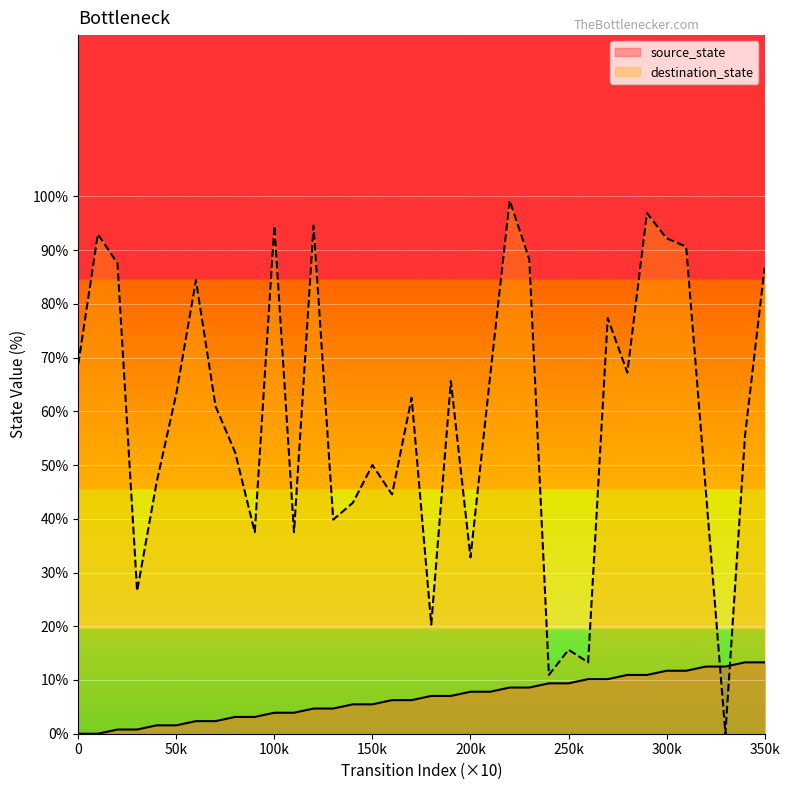

How many categories are shown in the chart?

36